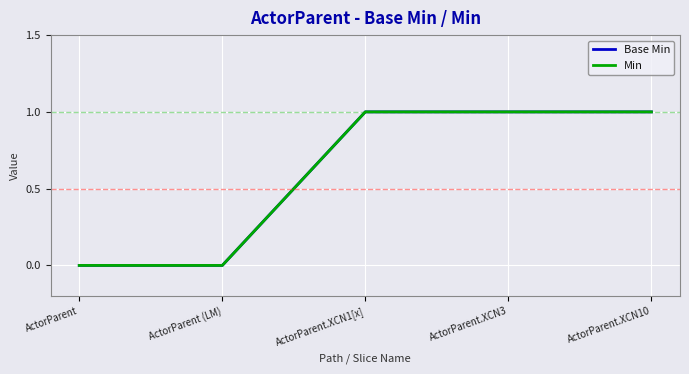

Does the chart display data point markers on the line(s)?

No